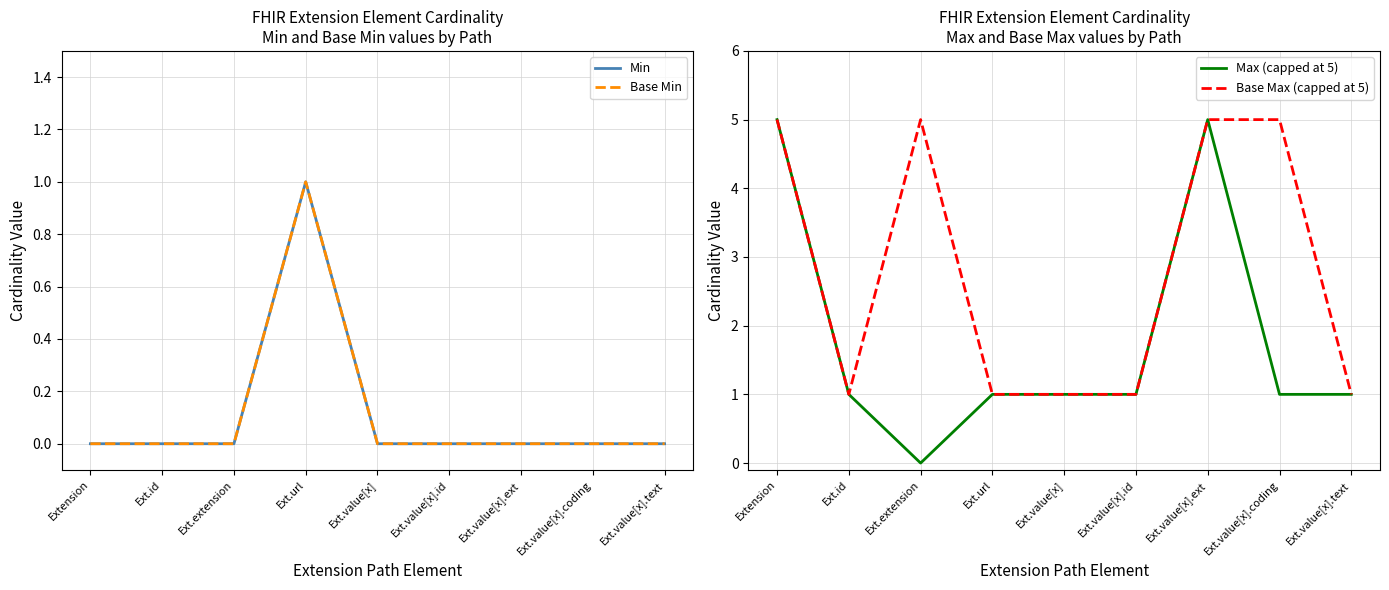

Between Ext.value[x].id and Ext.value[x].text, which is larger?

Ext.value[x].id